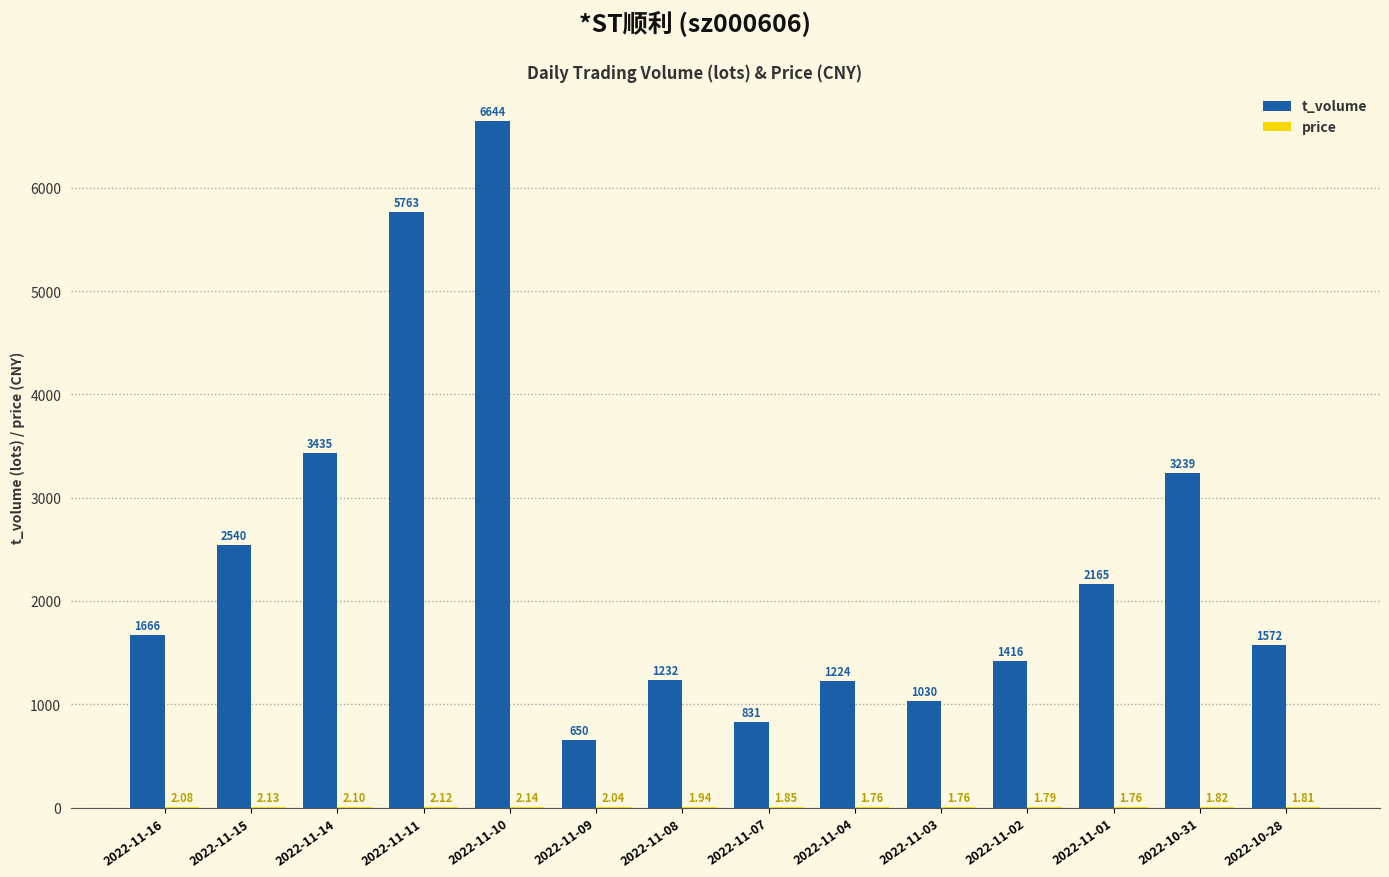

True or false: t_volume has a value of 323.4 at 2022-11-03.

False